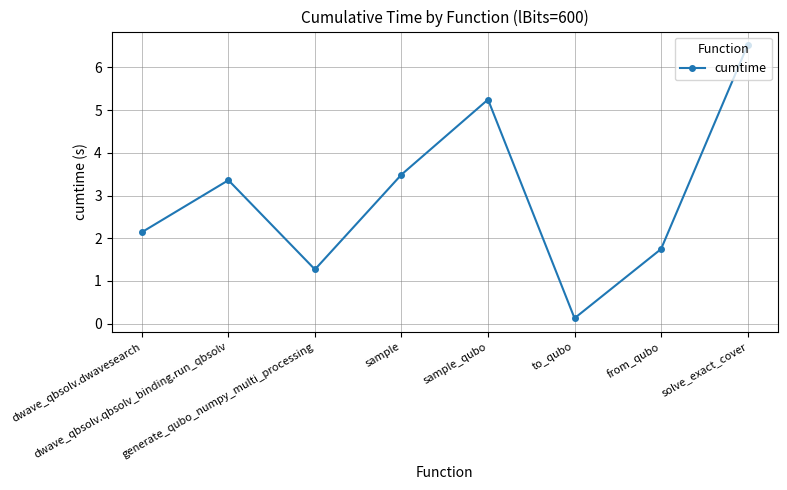

Between sample_qubo and dwave_qbsolv.dwavesearch, which is larger?

sample_qubo